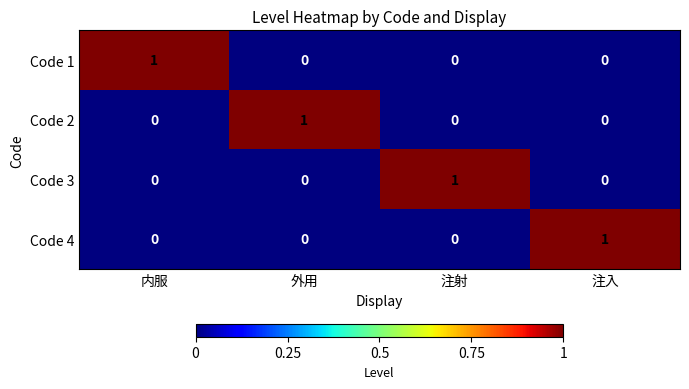

At how many categories does at least one series exceed 0?

4